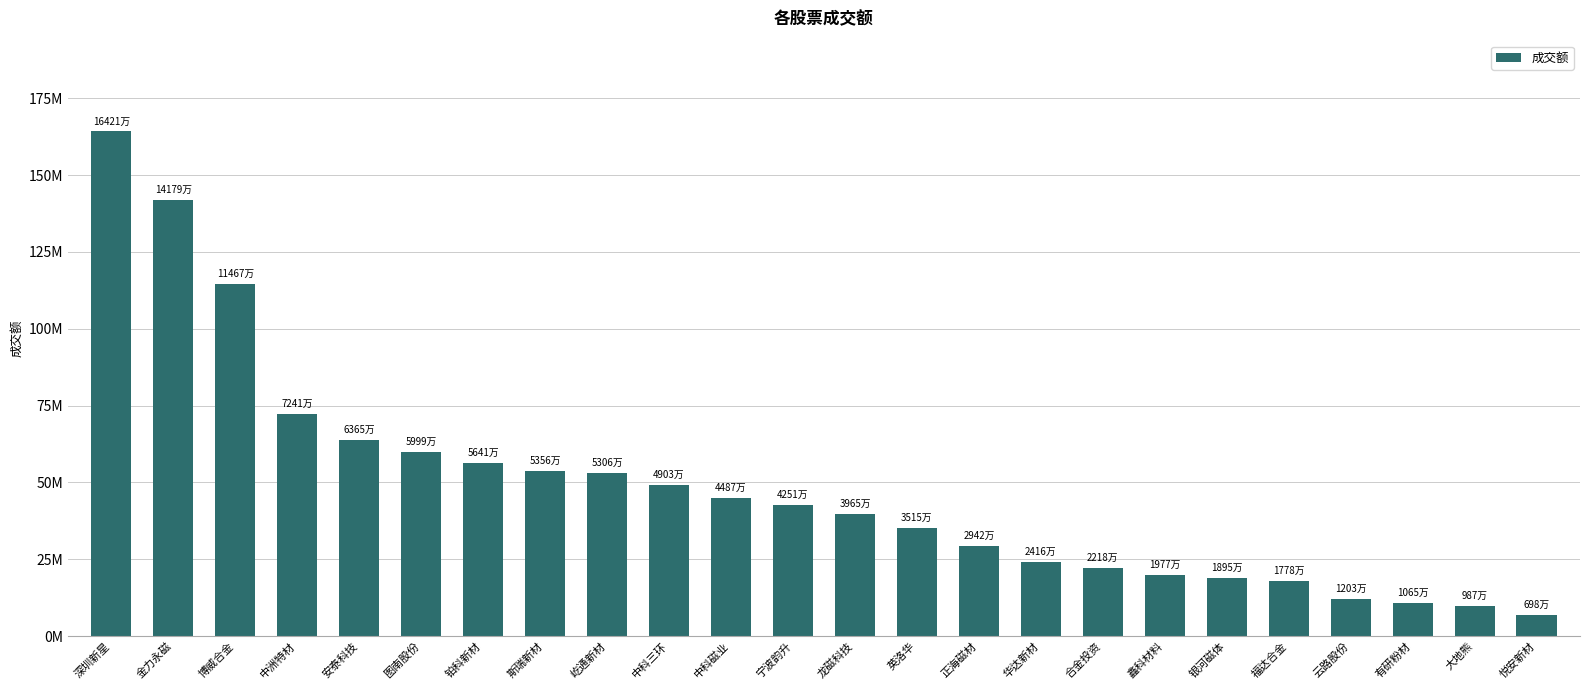

What is the difference between the second highest and minimum values?

134813156